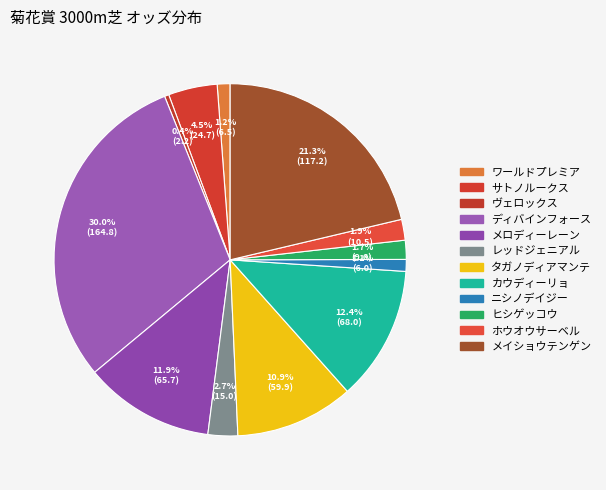

Which category has the smallest portion of the pie?

ヴェロックス